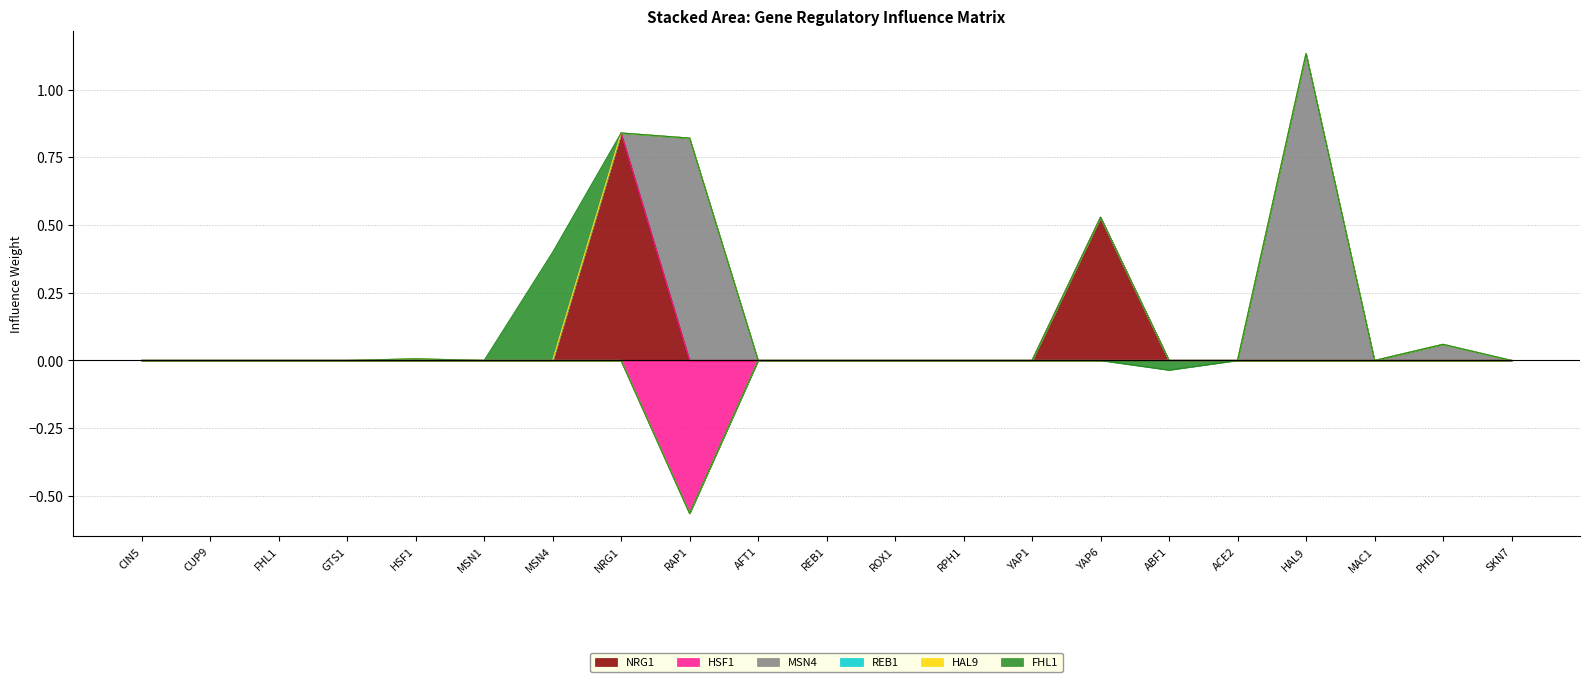

How many values in HSF1 are below zero?

1